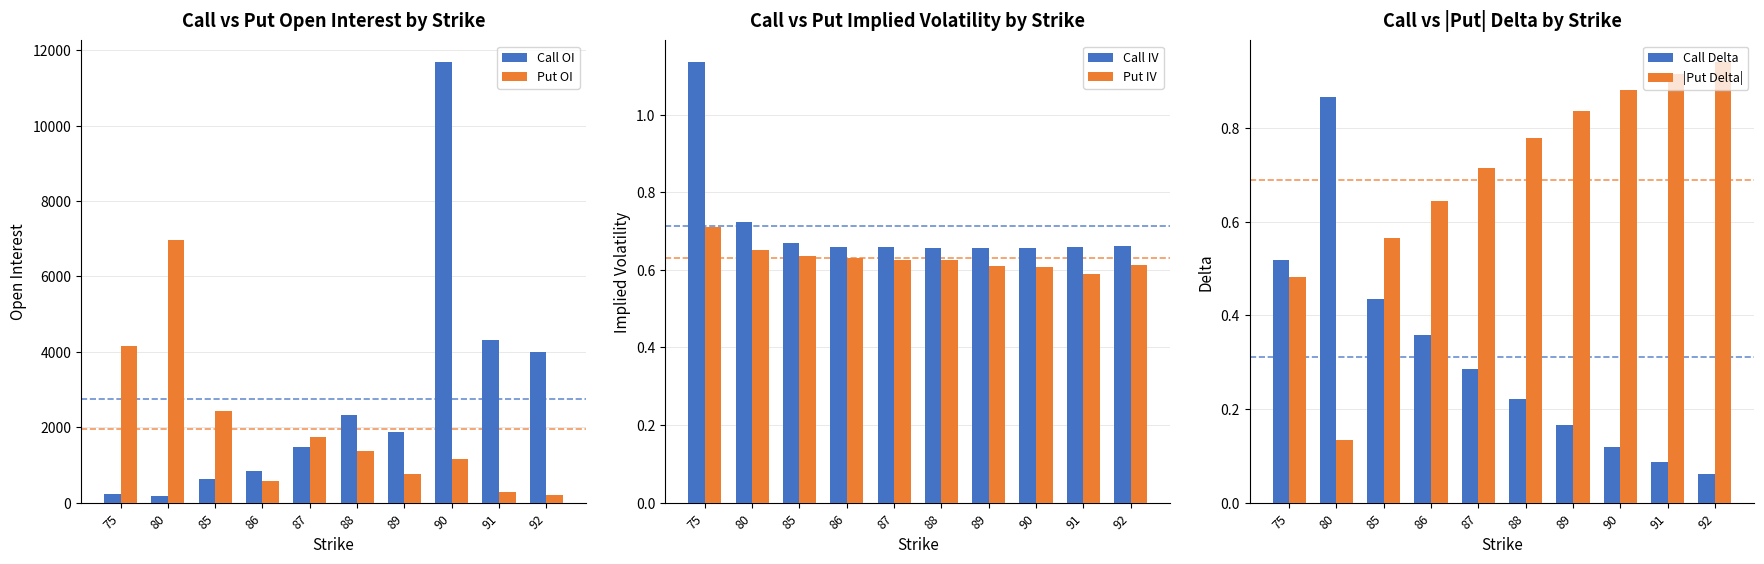

At which label is Put IV closest to 0?

91